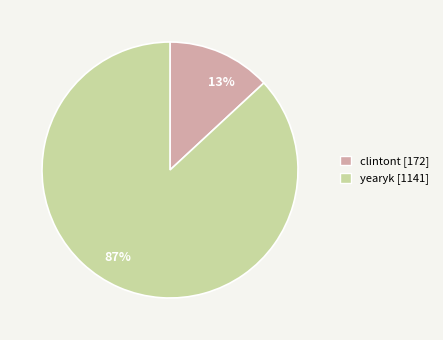

True or false: clintont accounts for 13% of the total.

True